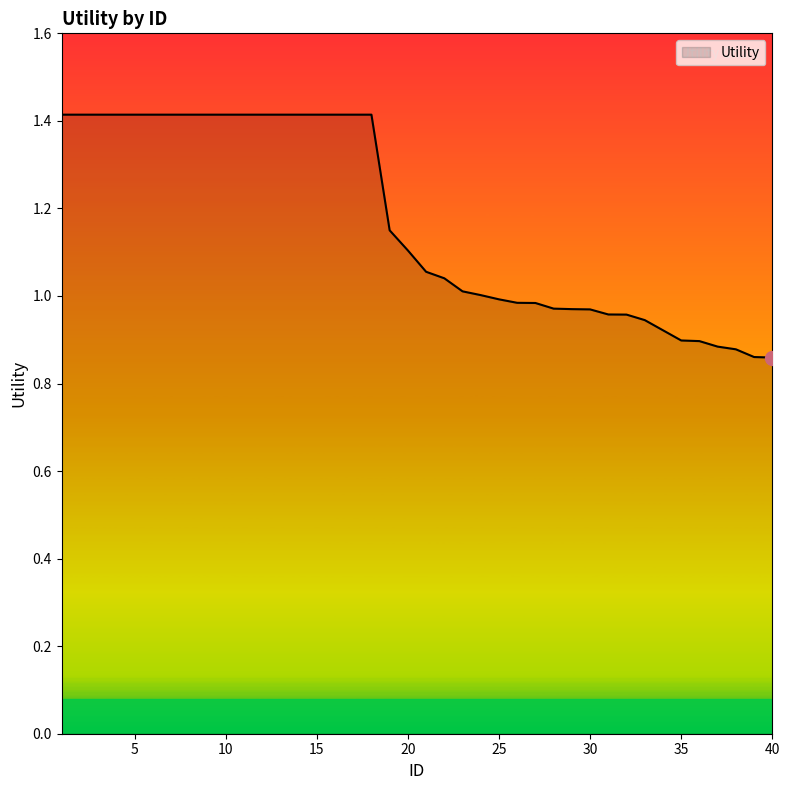

What is the maximum value shown in the chart?

1.4